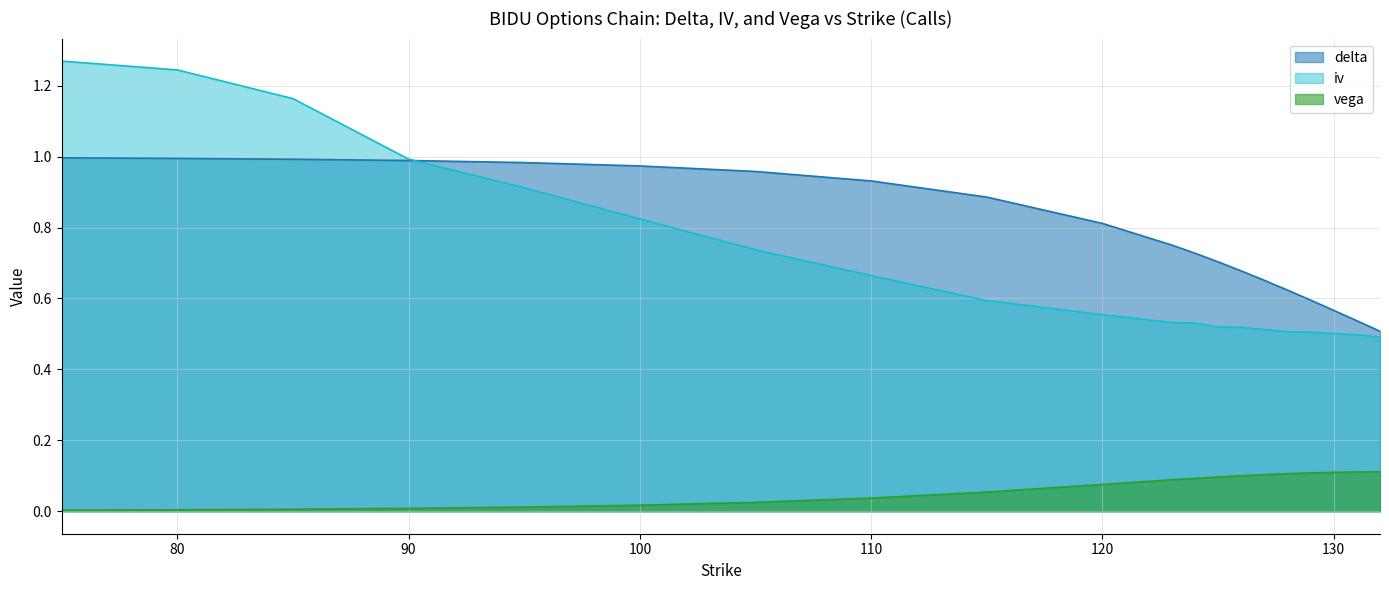

The delta series shows 1.0 at 95. True or false?

True